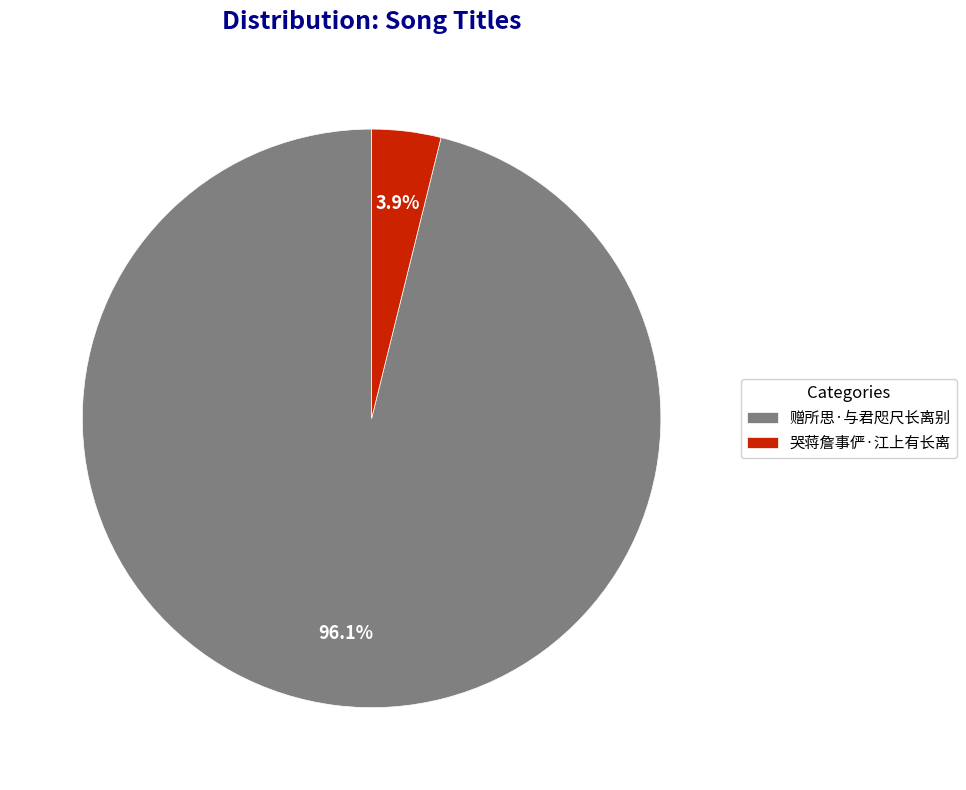

Which slice represents more than half of the pie?

赠所思·与君咫尺长离别